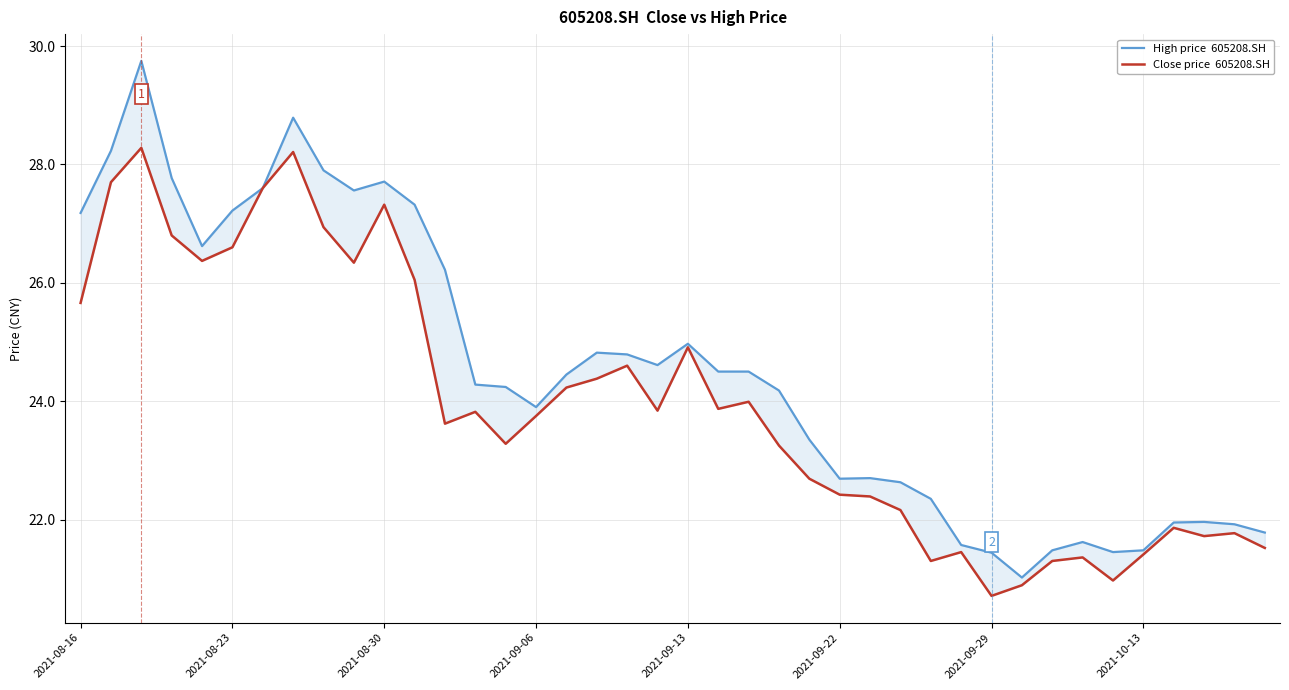

Where does the Close price  605208.SH series first go above 23?

2021-08-16